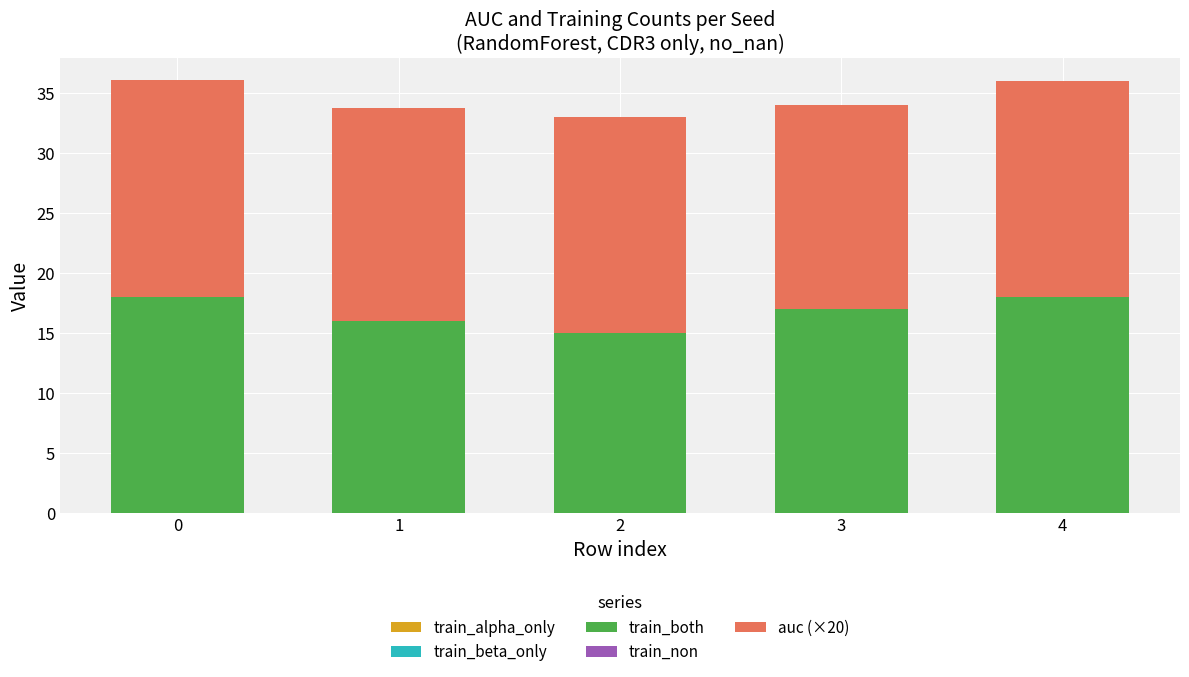

Reading left to right, transcribe the values for train_both.

18.0	16.0	15.0	17.0	18.0